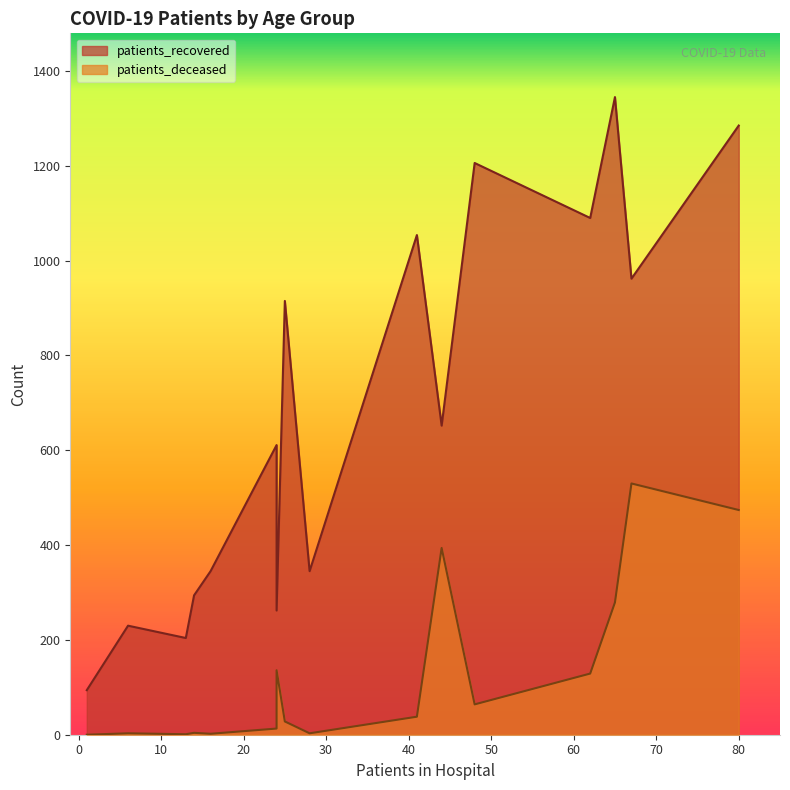

Which has a higher value, 60-64 or 75-79?

75-79